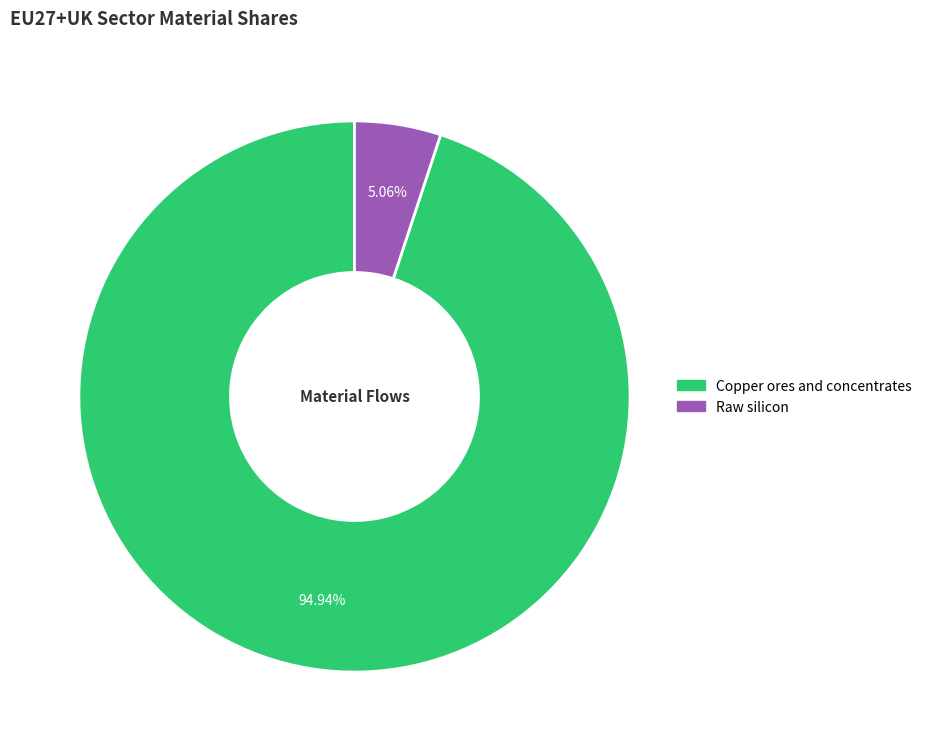

Is there a majority slice in this chart?

Yes